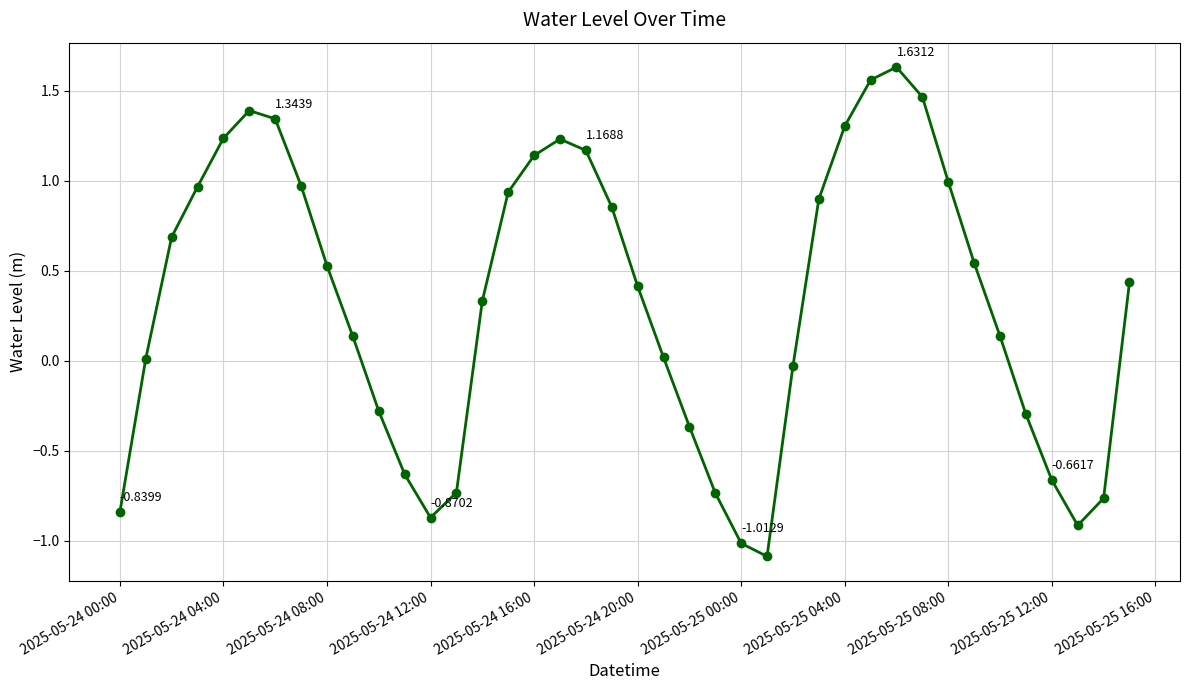

How many interior local peaks (higher than both neighbors) does the data have?

3